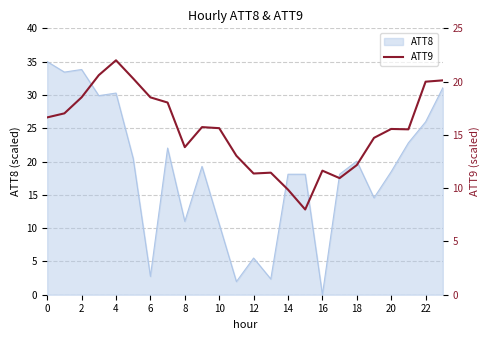

At which label does ATT8 reach its minimum?

16